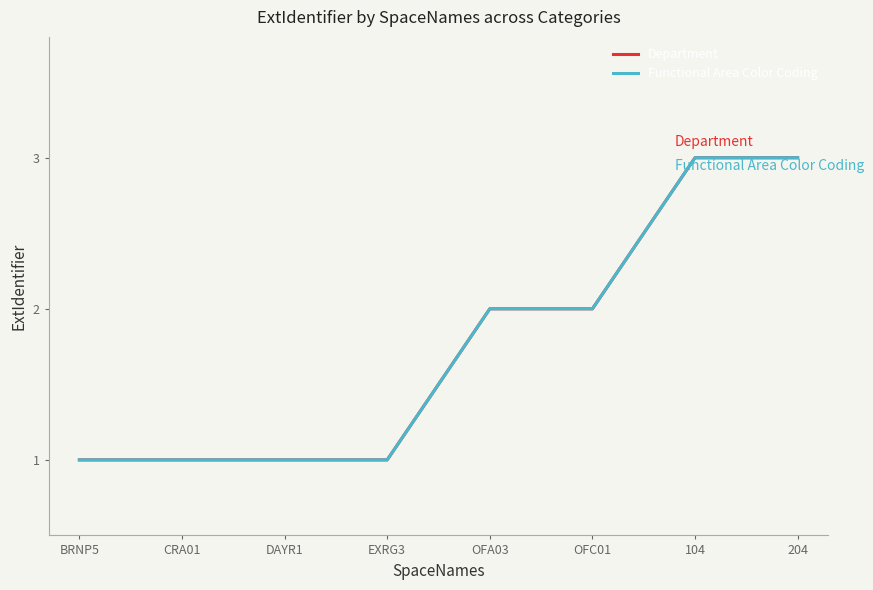

What is the average value of the Functional Area Color Coding series?

2